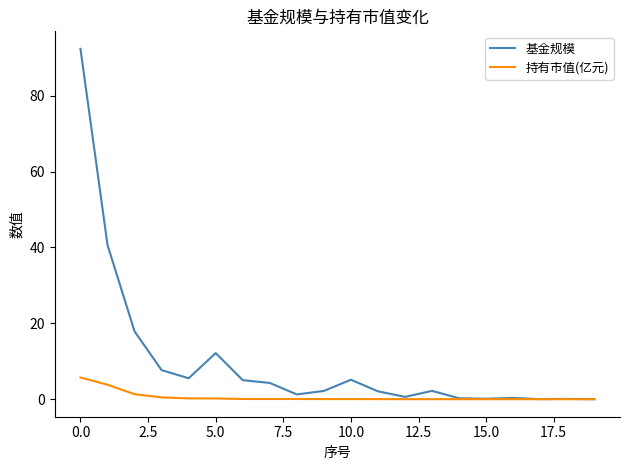

True or false: 基金规模 has more than 2 points higher than both neighbors.

True